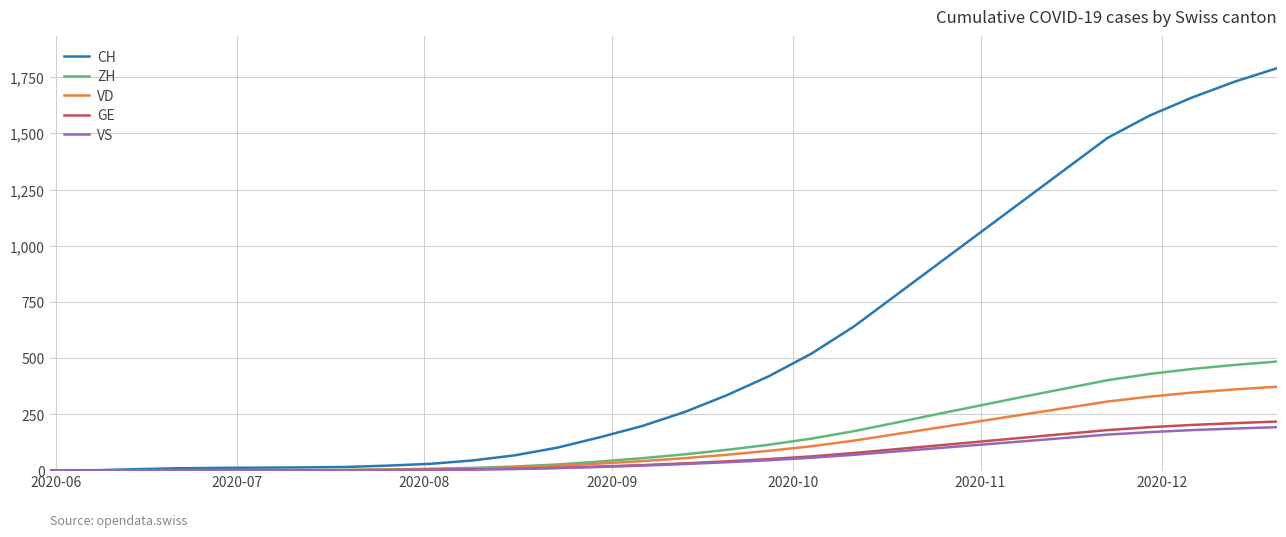

How many lines are shown in the chart?

5